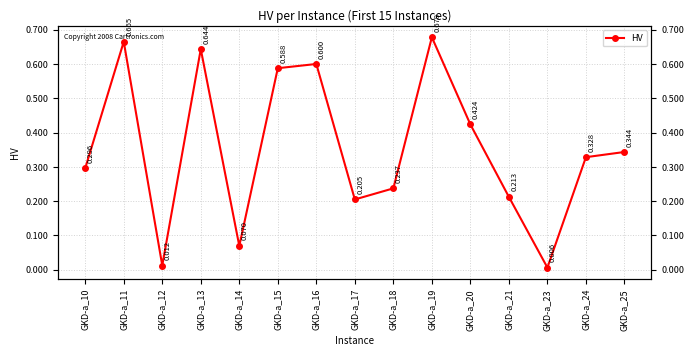

What is the difference between the maximum and second lowest values?

0.7